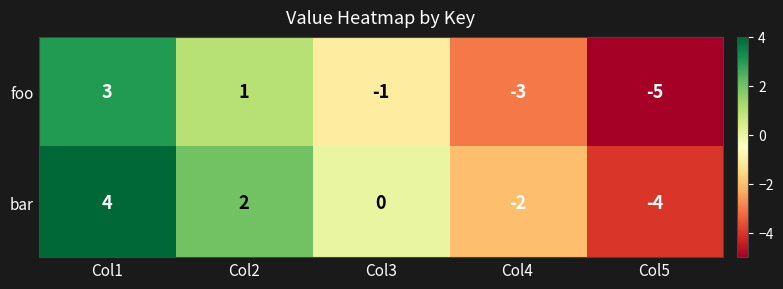

How many foo values are between -3 and 1?

3